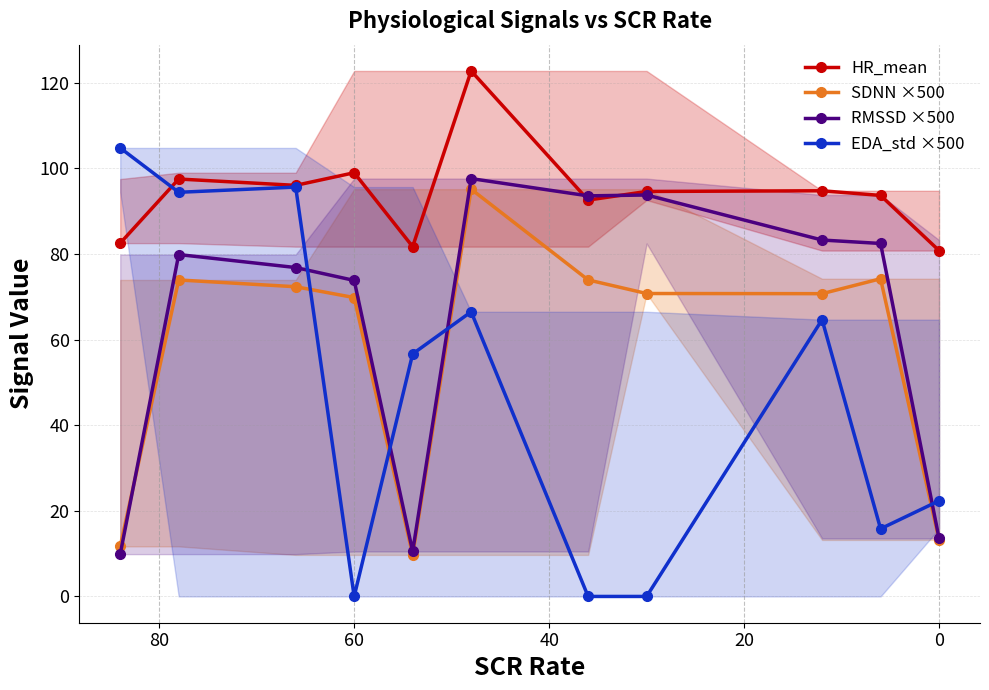

At how many categories does at least one series exceed 15?

11